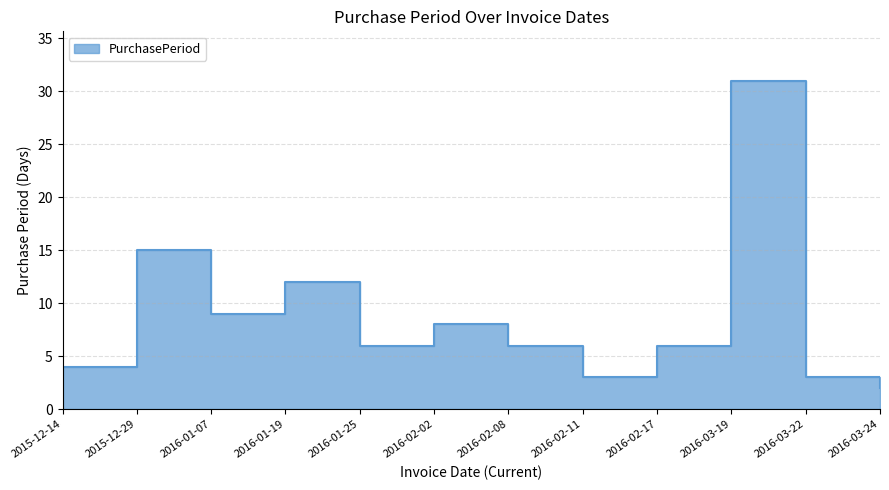

What position from the left is 2016-02-11?

8